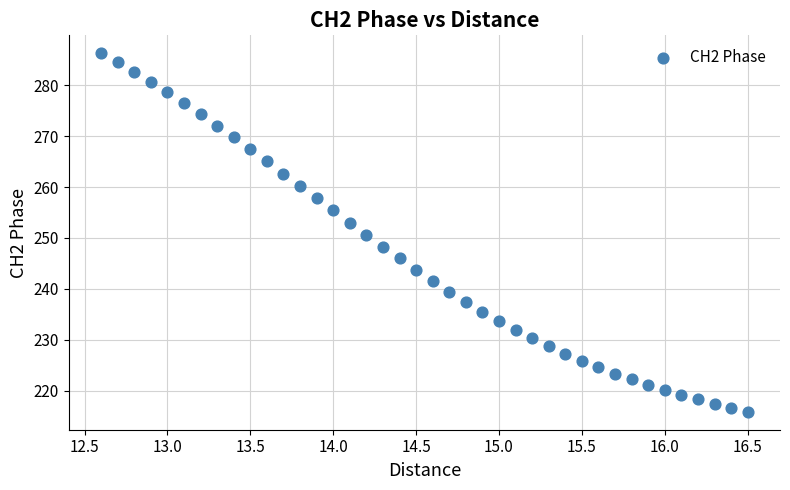

What is the range of X values (max minus min)?

3.9